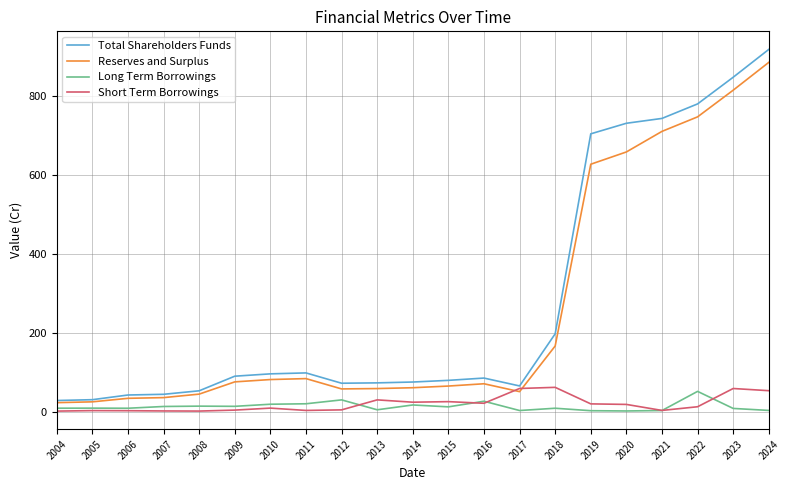

Is the value of Long Term Borrowings at 2017 greater than the value of Total Shareholders Funds at 2006?

No